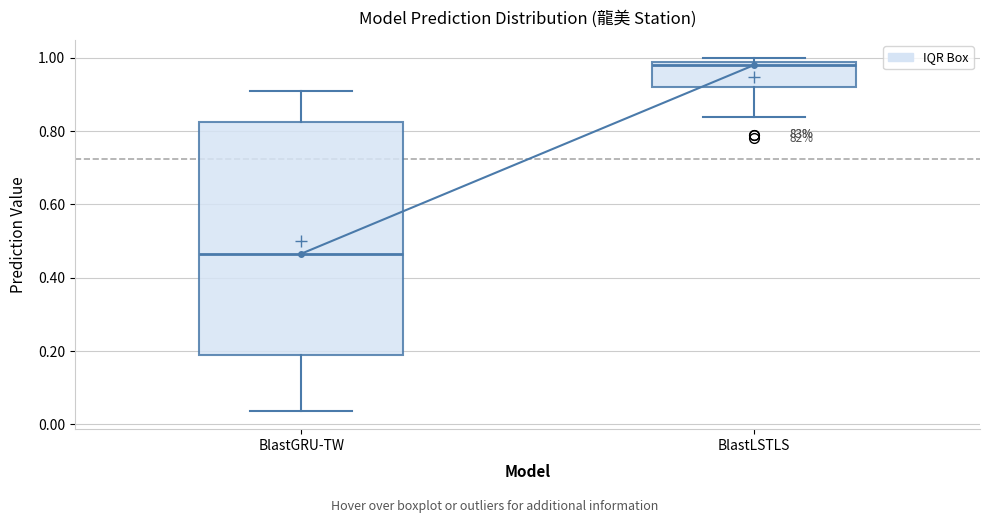

Which box is the tallest, from its lower edge to its upper edge?

BlastGRU-TW